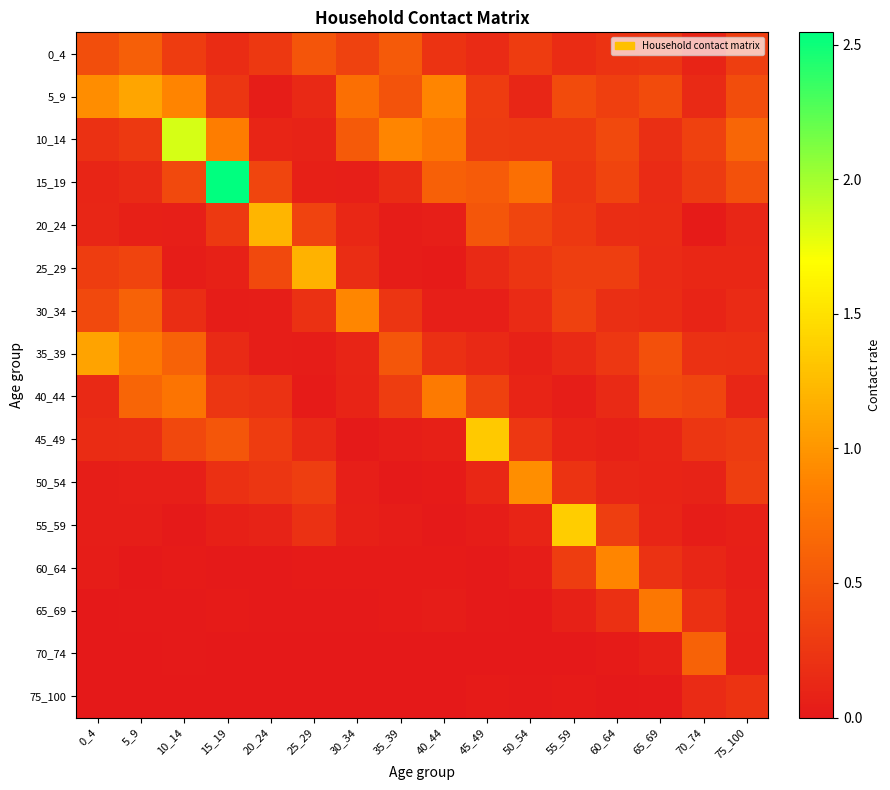

At which category is the sum across all series the highest?

10_14